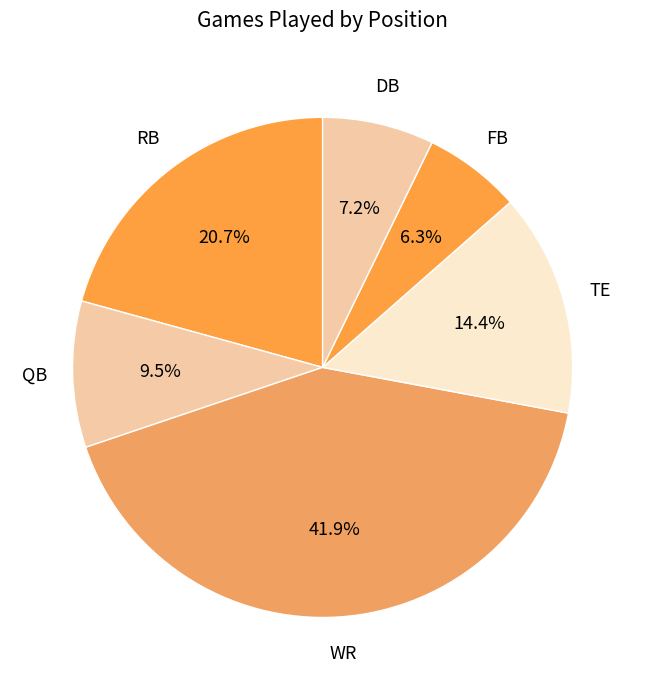

Does any single category account for the majority?

No